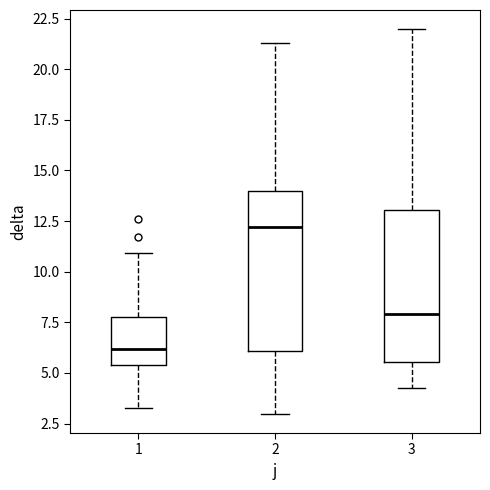

Reading left to right, transcribe this box plot: for each box, give where its median line is, the range the box spans, and where its two whiskers end, as read against the y-axis. The values are not printed on the chart, so give them approximately, as read against the axis.

1: median 6.0, box 5.5 to 7.5, whiskers 3.5 to 11.0
2: median 12.0, box 6.0 to 14.0, whiskers 3.0 to 21.5
3: median 8.0, box 5.5 to 13.0, whiskers 4.5 to 22.0